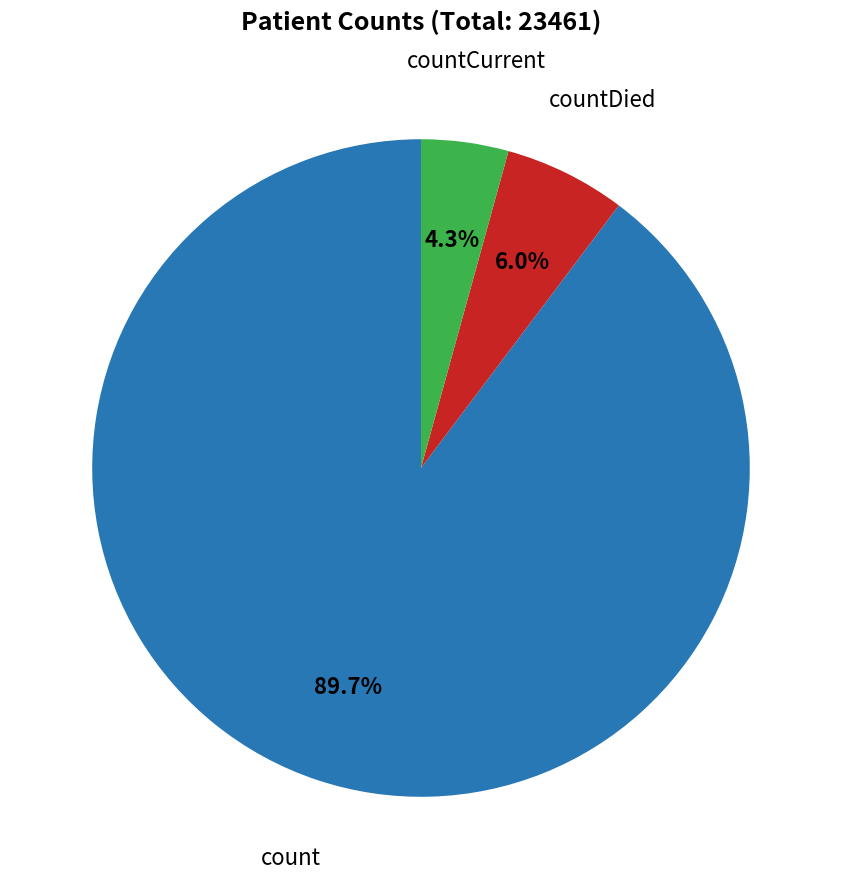

Which has a higher value, countDied or countCurrent?

countDied